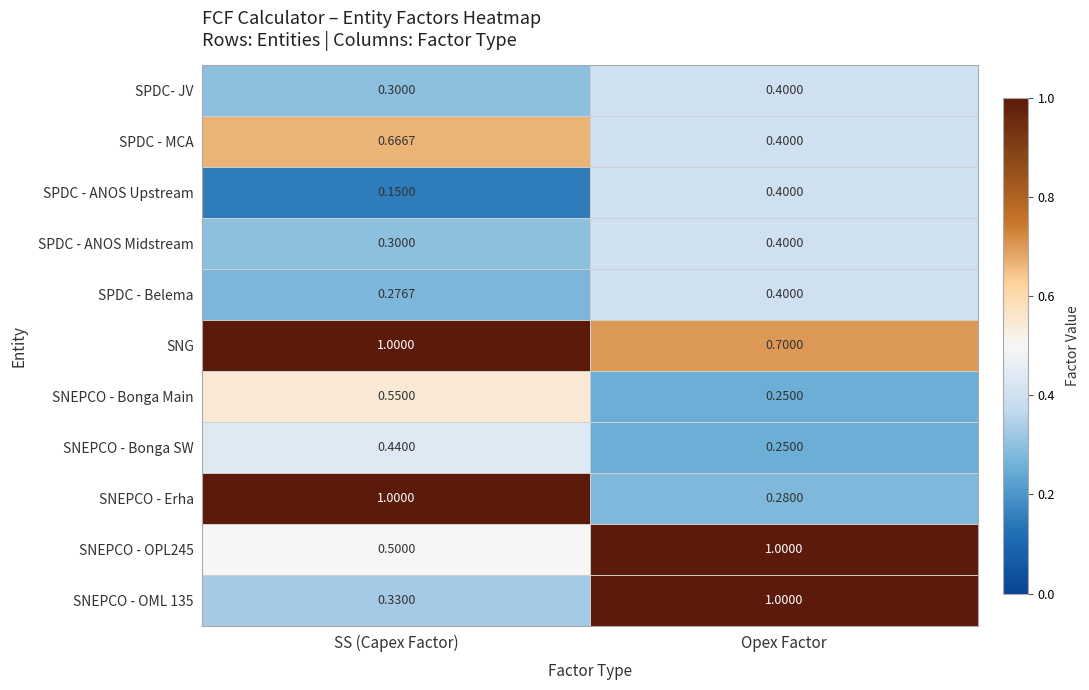

At which category is the sum across all series the highest?

SS (Capex Factor)